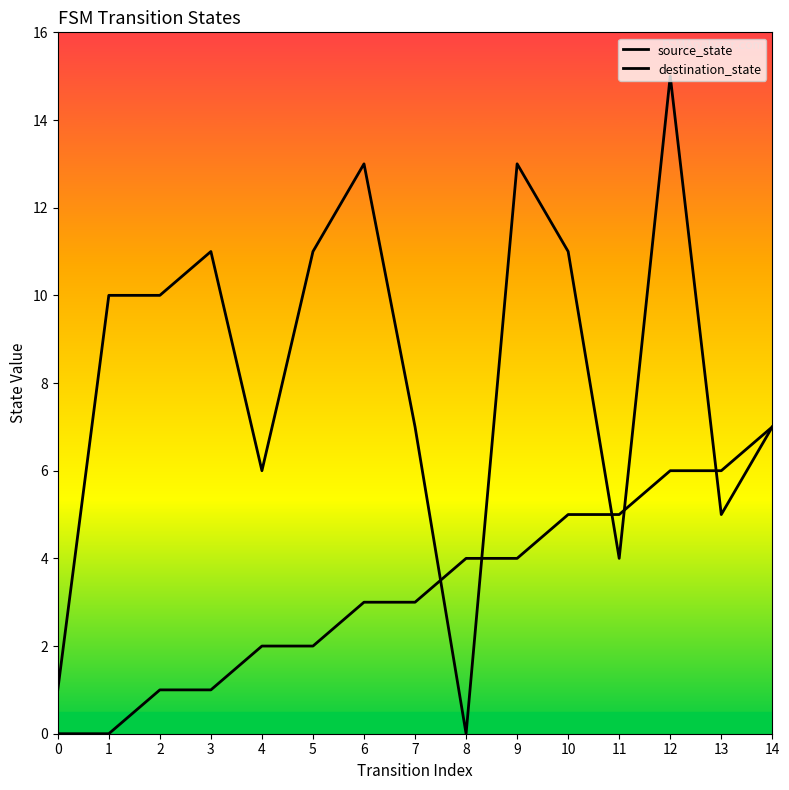

Reading right to left, transcribe all the data shown in this chart.

source_state: 7	6	6	5	5	4	4	3	3	2	2	1	1	0	0
destination_state: 7	5	15	4	11	13	0	7	13	11	6	11	10	10	1